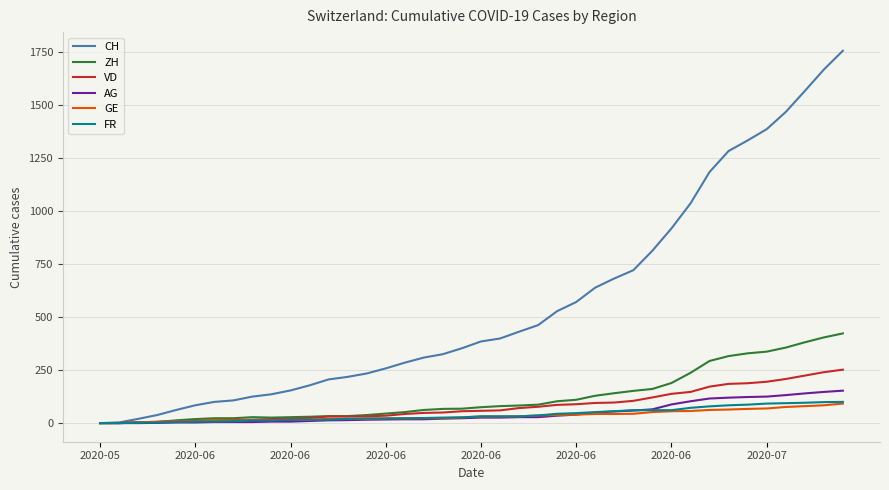

What is the highest value of the ZH series?

423